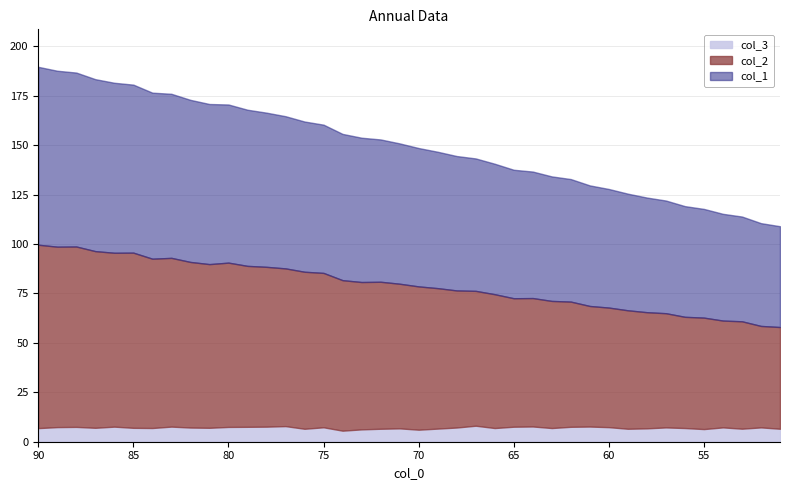

What is the spread (max minus min) of values at 51?

44.9